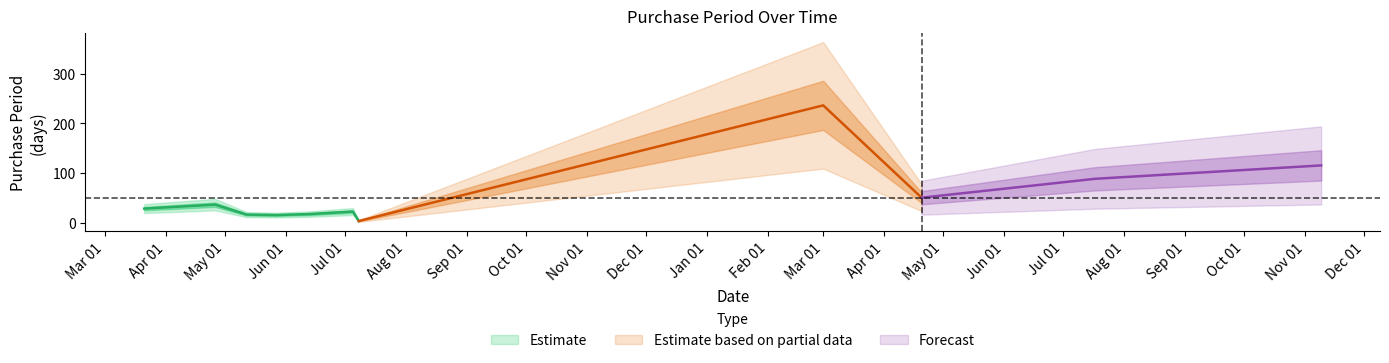

What is the ratio of the value at 2017-04-20 to the value at 2016-03-21?

1.8